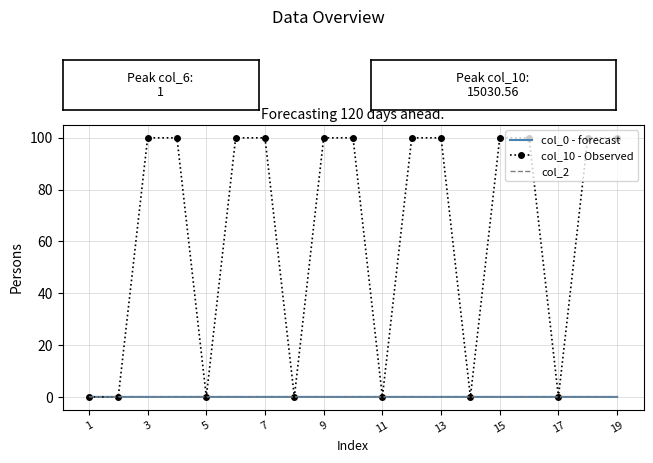

Which series has the largest range (max minus min)?

col_10 - Observed